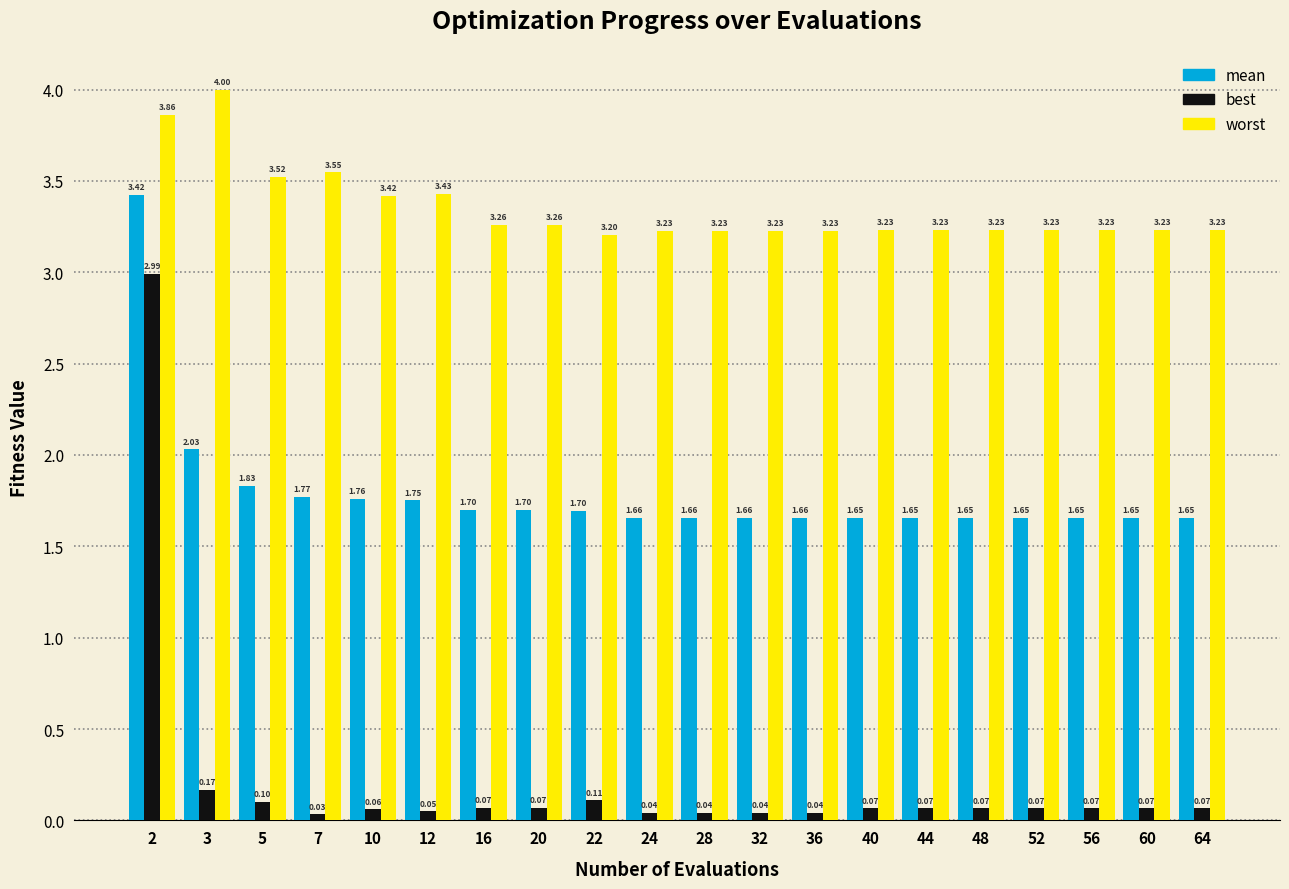

Is the value of best at 28 greater than the value of worst at 12?

No